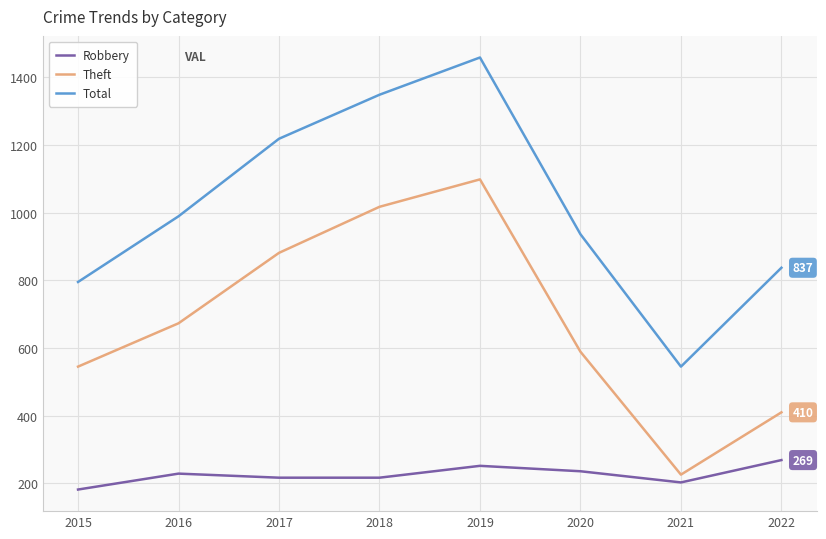

Which category has the highest value across all series?

2019